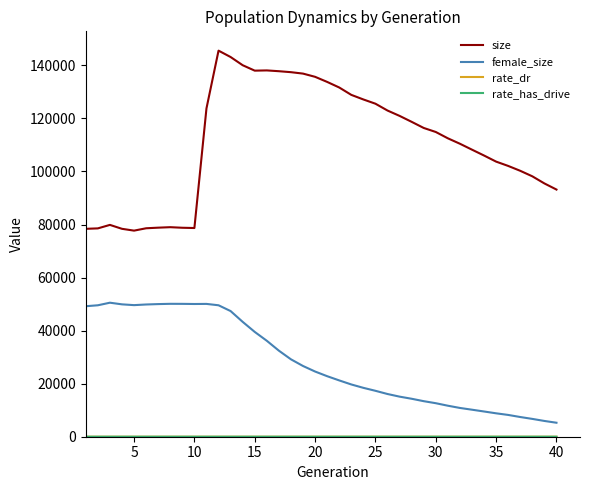

What is the difference between the maximum and second lowest values in the size series?

67173.0